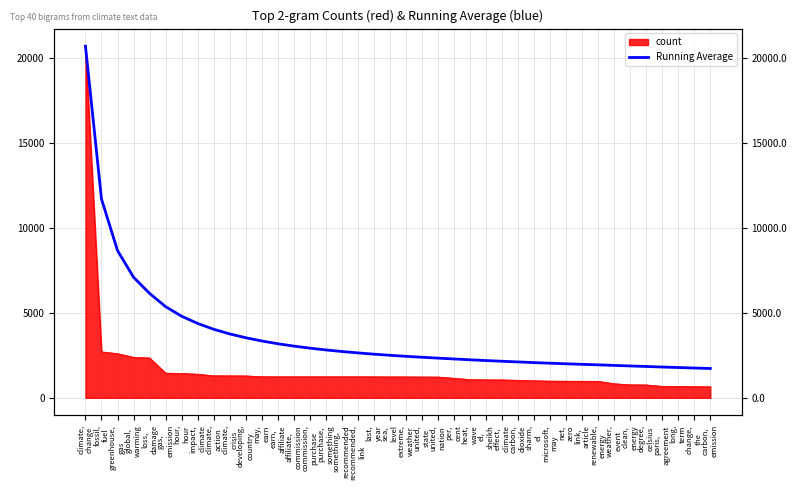

What position from the right is sharm,
el?

12